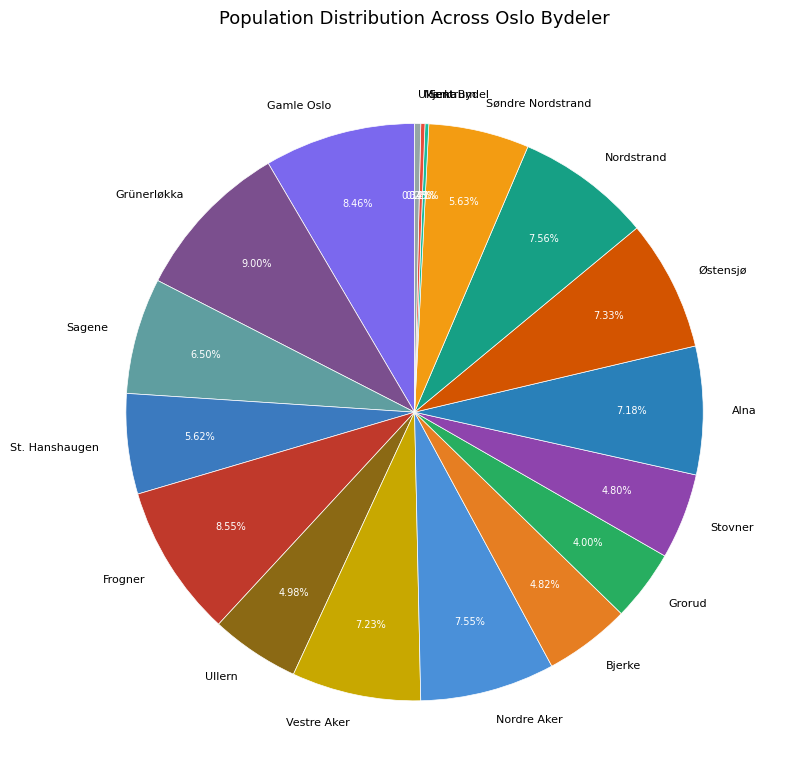

To the nearest percent, what is the combined percentage of St. Hanshaugen and Nordstrand?

13%